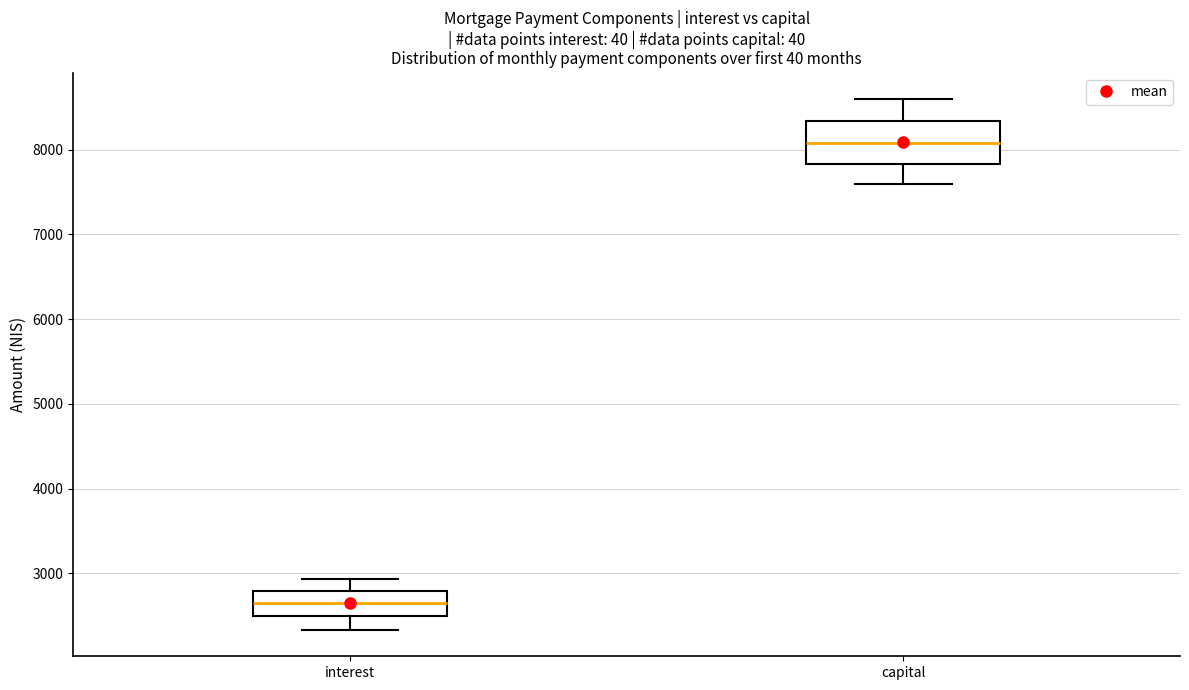

Comparing the boxes themselves (not the whiskers), which one is the tallest?

capital